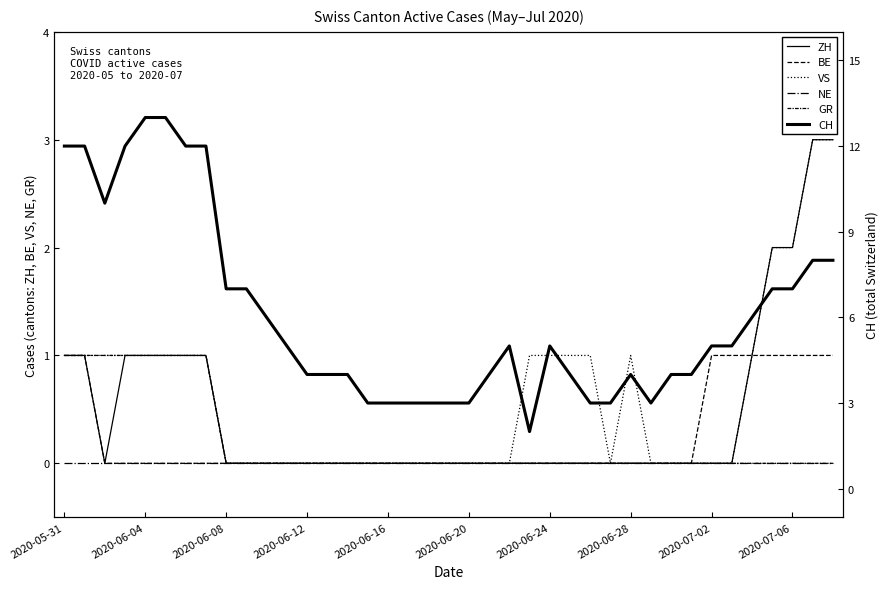

How many values in the GR series exceed 0?

8